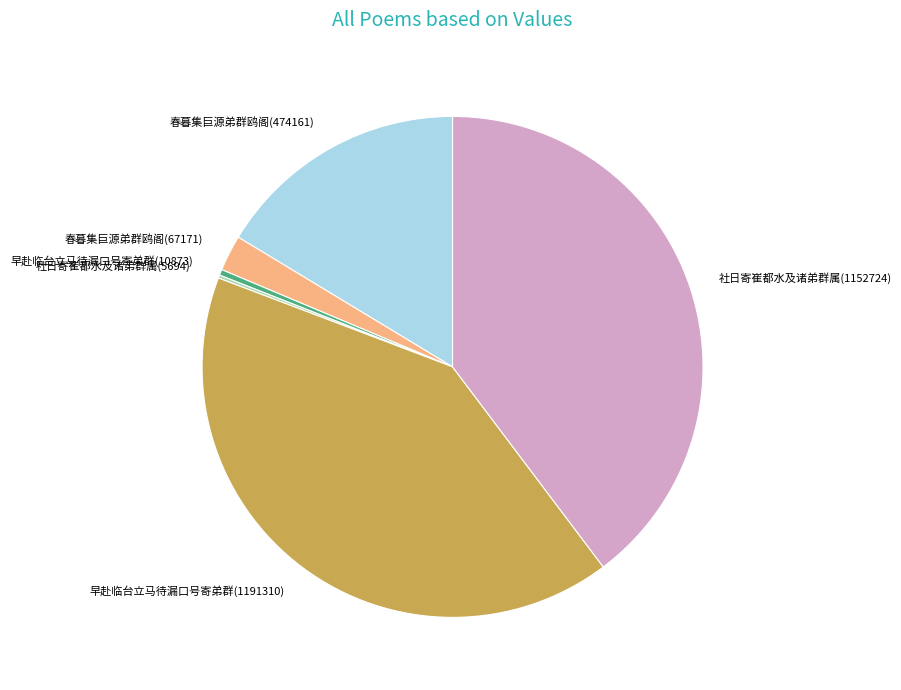

Between 早赴临台立马待漏口号寄弟群(10873) and 早赴临台立马待漏口号寄弟群(1191310), which is larger?

早赴临台立马待漏口号寄弟群(1191310)